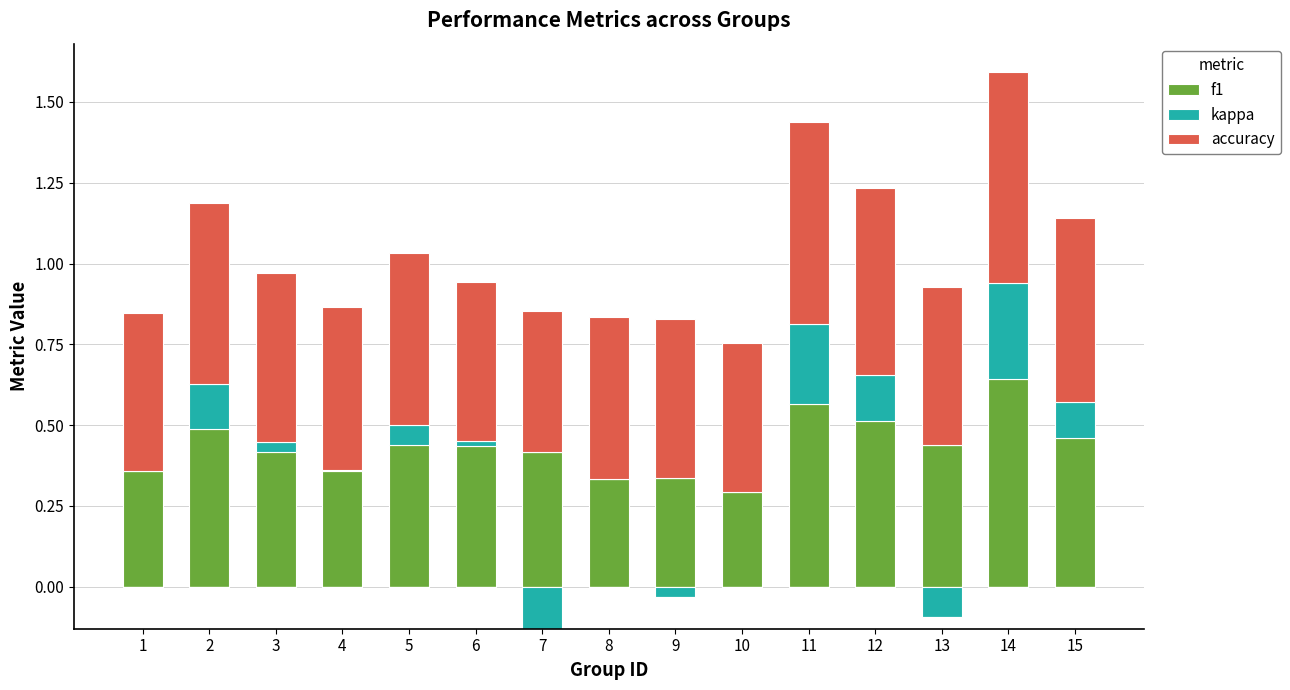

Rank the categories by accuracy value from highest to lowest.

14, 11, 12, 15, 2, 5, 3, 4, 8, 6, 9, 1, 13, 10, 7